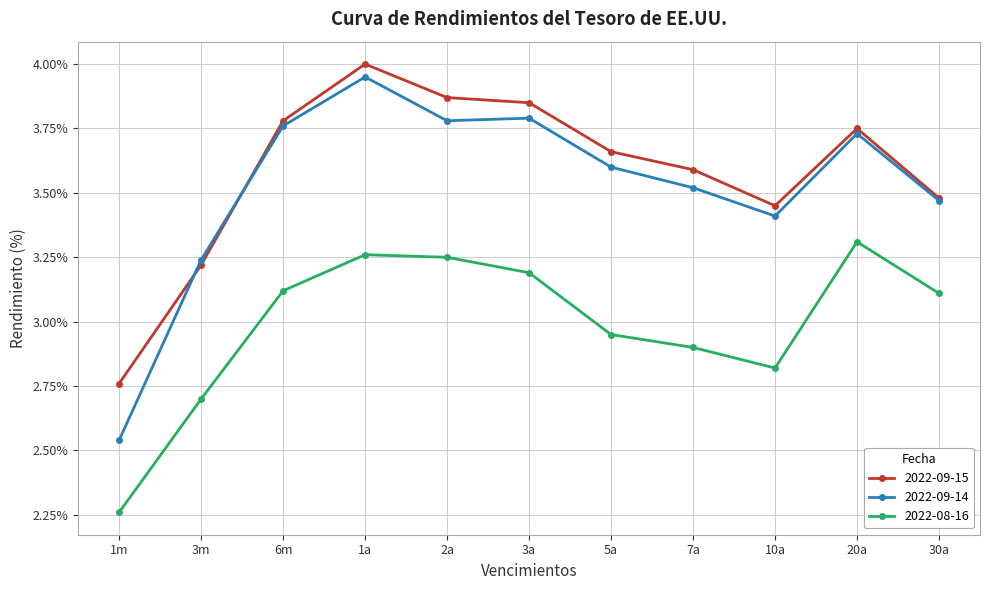

What is the value of the 2022-08-16 point at the 2nd from the left?

2.7